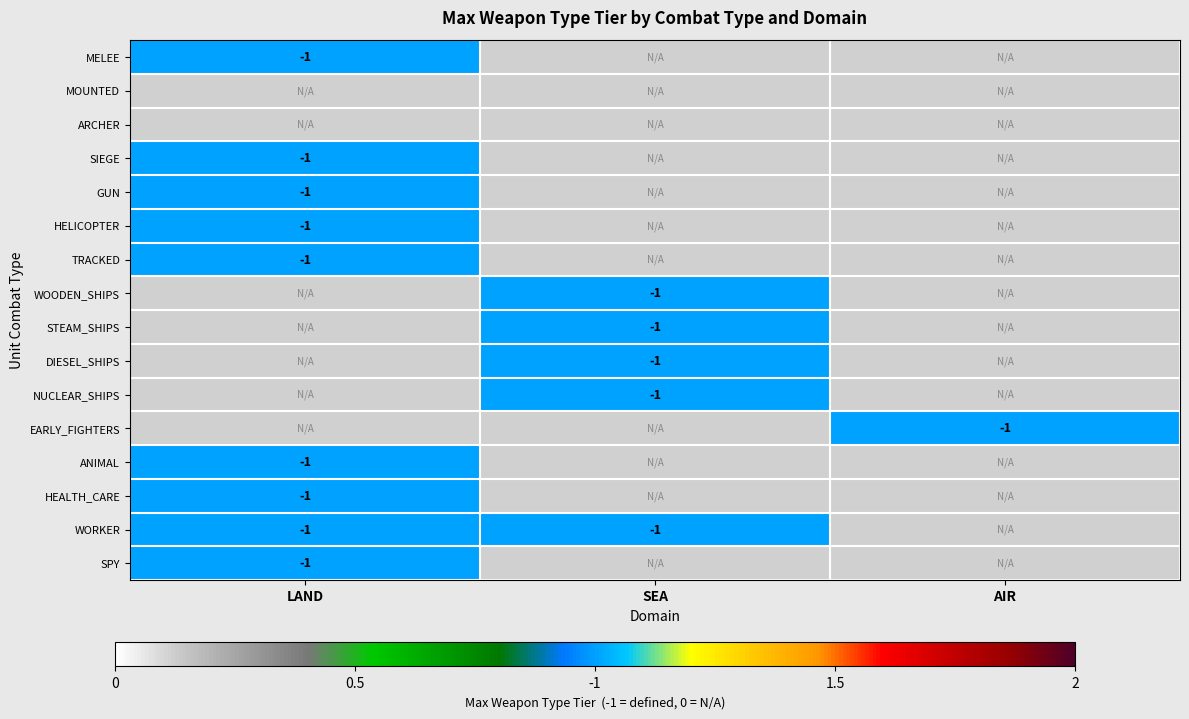

At which category is the sum across all series the highest?

LAND